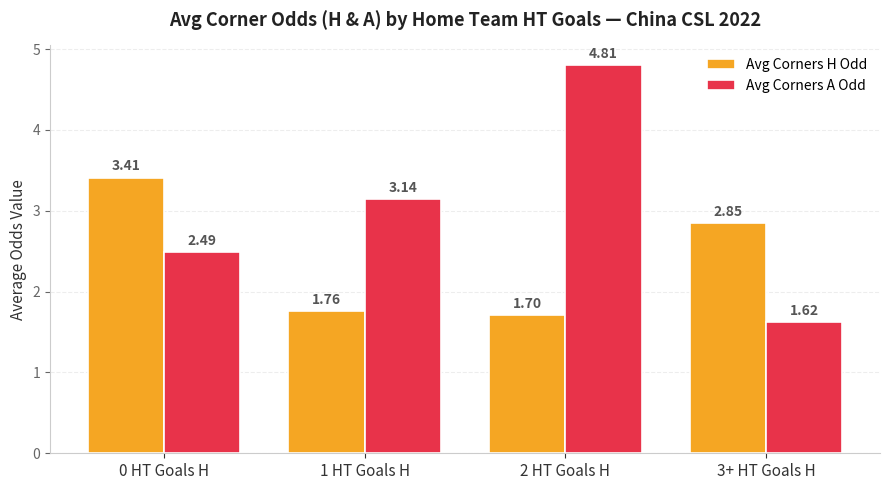

Which series has the largest total across all categories?

Avg Corners A Odd